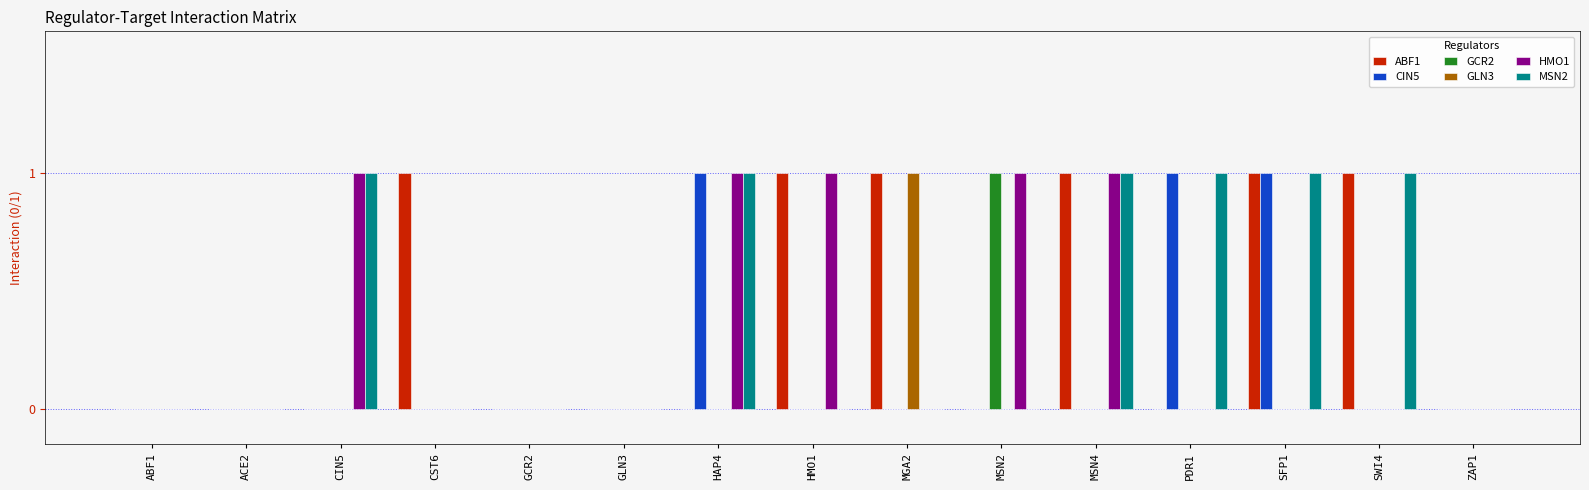

What are all the series names shown in the legend?

ABF1, CIN5, GCR2, GLN3, HMO1, MSN2